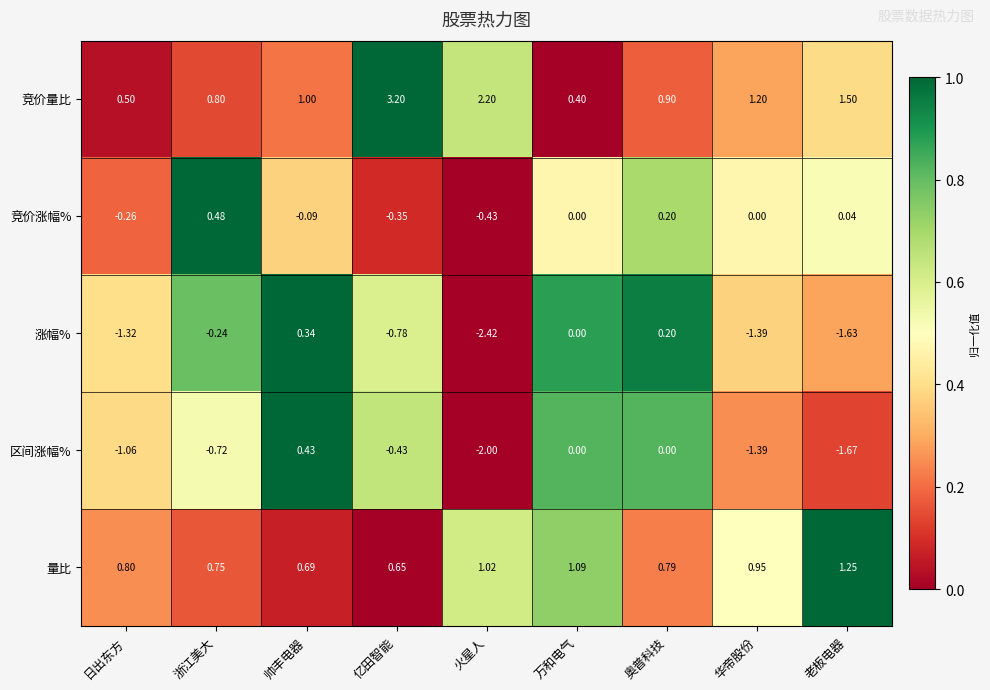

Rank the categories by 量比 value from highest to lowest.

老板电器, 万和电气, 火星人, 华帝股份, 日出东方, 奥普科技, 浙江美大, 帅丰电器, 亿田智能